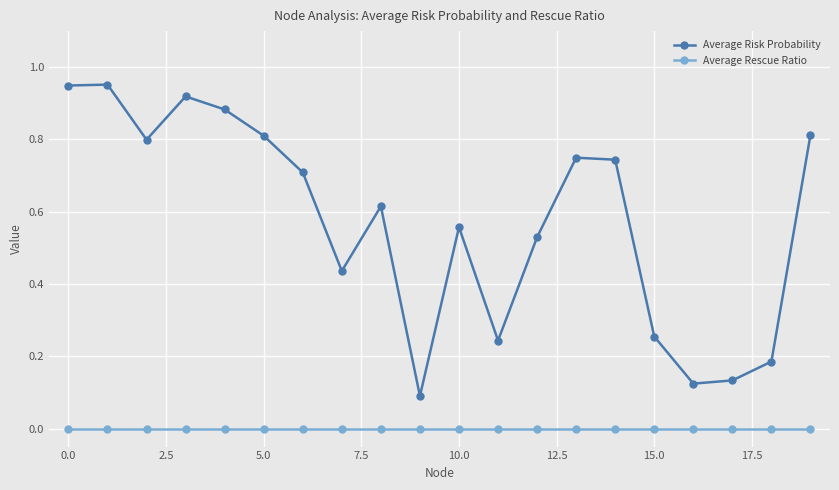

Which series has the largest range (max minus min)?

Average Risk Probability